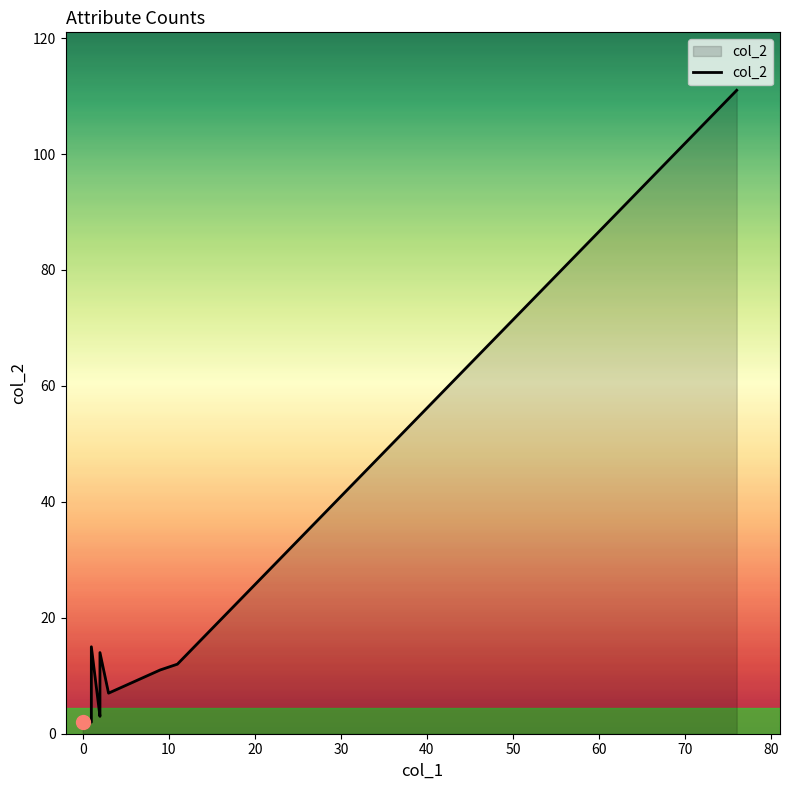

How many points are lower than both their immediate neighbors (excluding endpoints)?

3